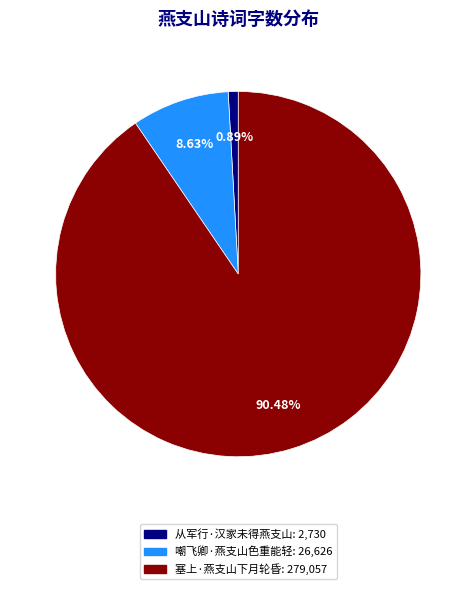

How much of the chart is everything except 从军行·汉家未得燕支山?

99.1%